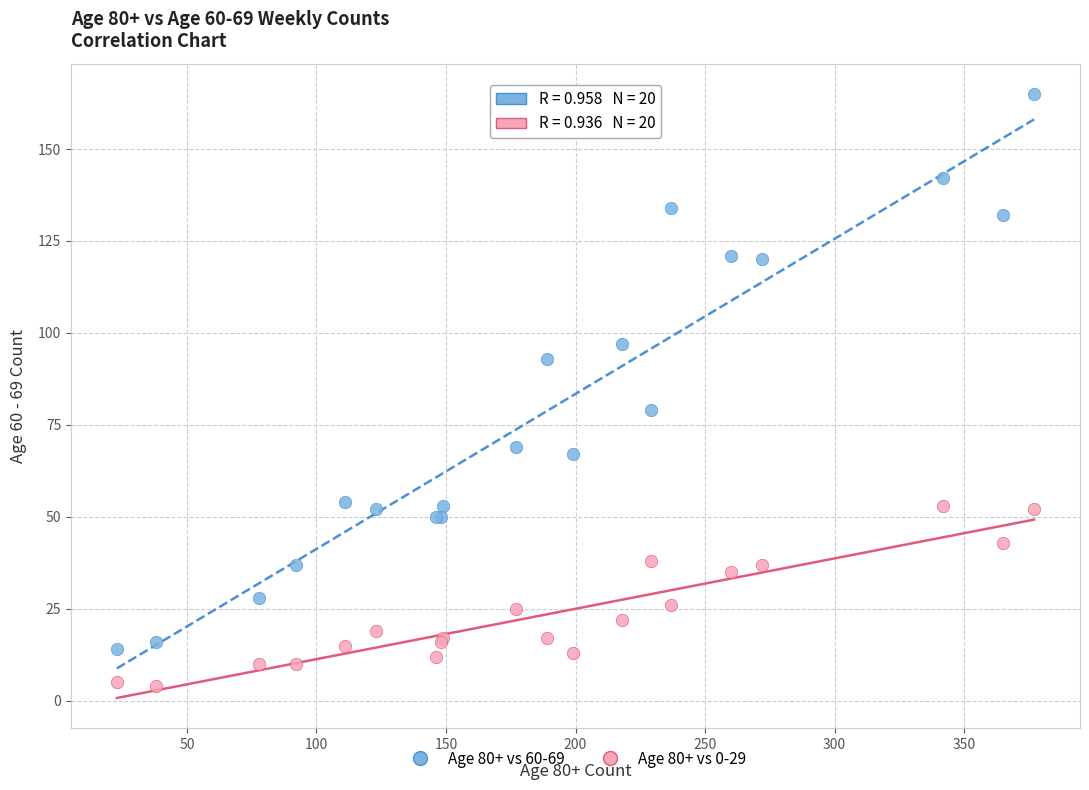

Across all series, what Y value is closest to 84?

79